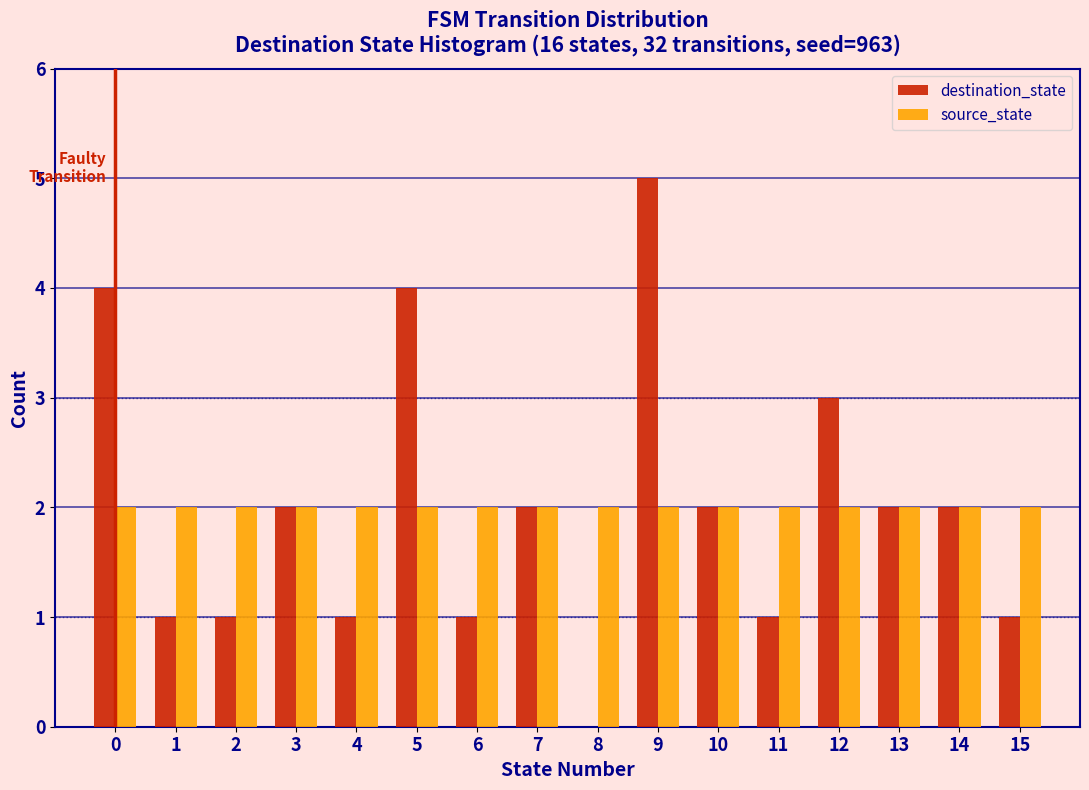

Reading left to right, list every range on the x-axis with the height of the bar of each series over it. The values are not printed on the chart, so give them approximately, as read against the axis.

-0.5 to 0.5: destination_state=4	source_state=2
0.5 to 1.5: destination_state=1	source_state=2
1.5 to 2.5: destination_state=1	source_state=2
2.5 to 3.5: destination_state=2	source_state=2
3.5 to 4.5: destination_state=1	source_state=2
4.5 to 5.5: destination_state=4	source_state=2
5.5 to 6.5: destination_state=1	source_state=2
6.5 to 7.5: destination_state=2	source_state=2
7.5 to 8.5: destination_state=0	source_state=2
8.5 to 9.5: destination_state=5	source_state=2
9.5 to 10.5: destination_state=2	source_state=2
10.5 to 11.5: destination_state=1	source_state=2
11.5 to 12.5: destination_state=3	source_state=2
12.5 to 13.5: destination_state=2	source_state=2
13.5 to 14.5: destination_state=2	source_state=2
14.5 to 15.5: destination_state=1	source_state=2